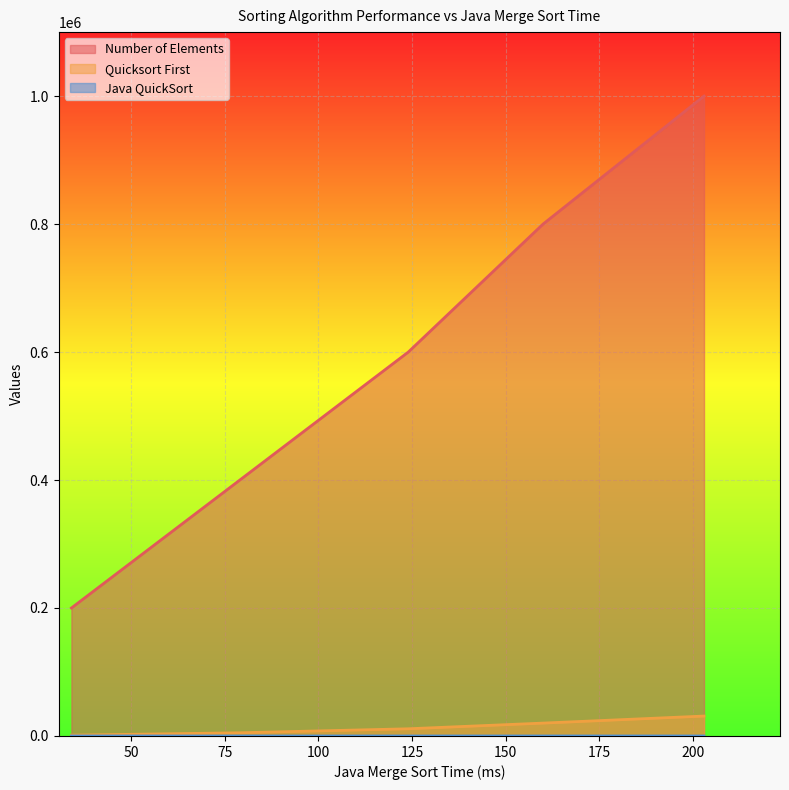

Is it true that Java QuickSort equals 8 at 124?

False